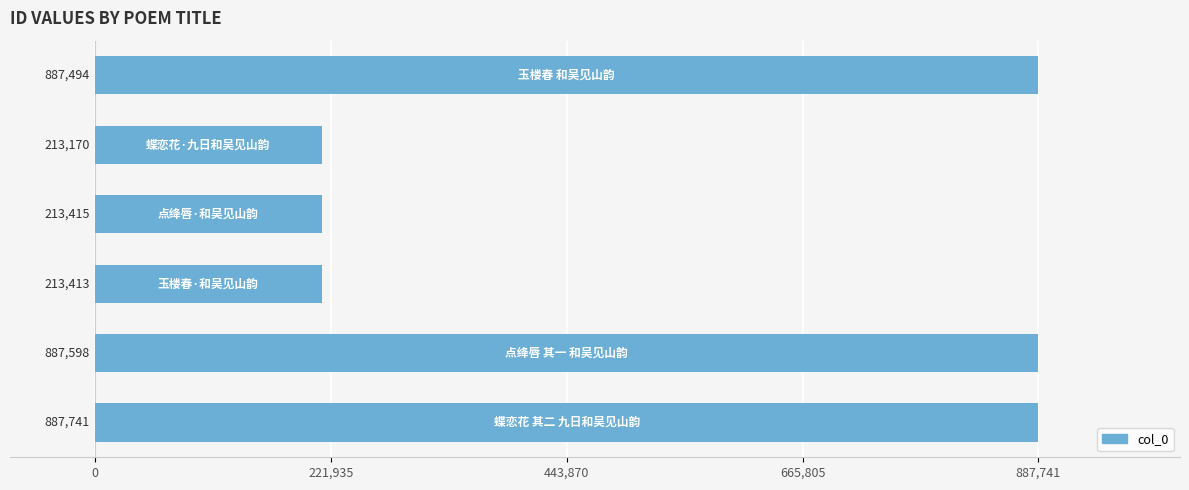

What is the difference between the maximum and second lowest values?

674328